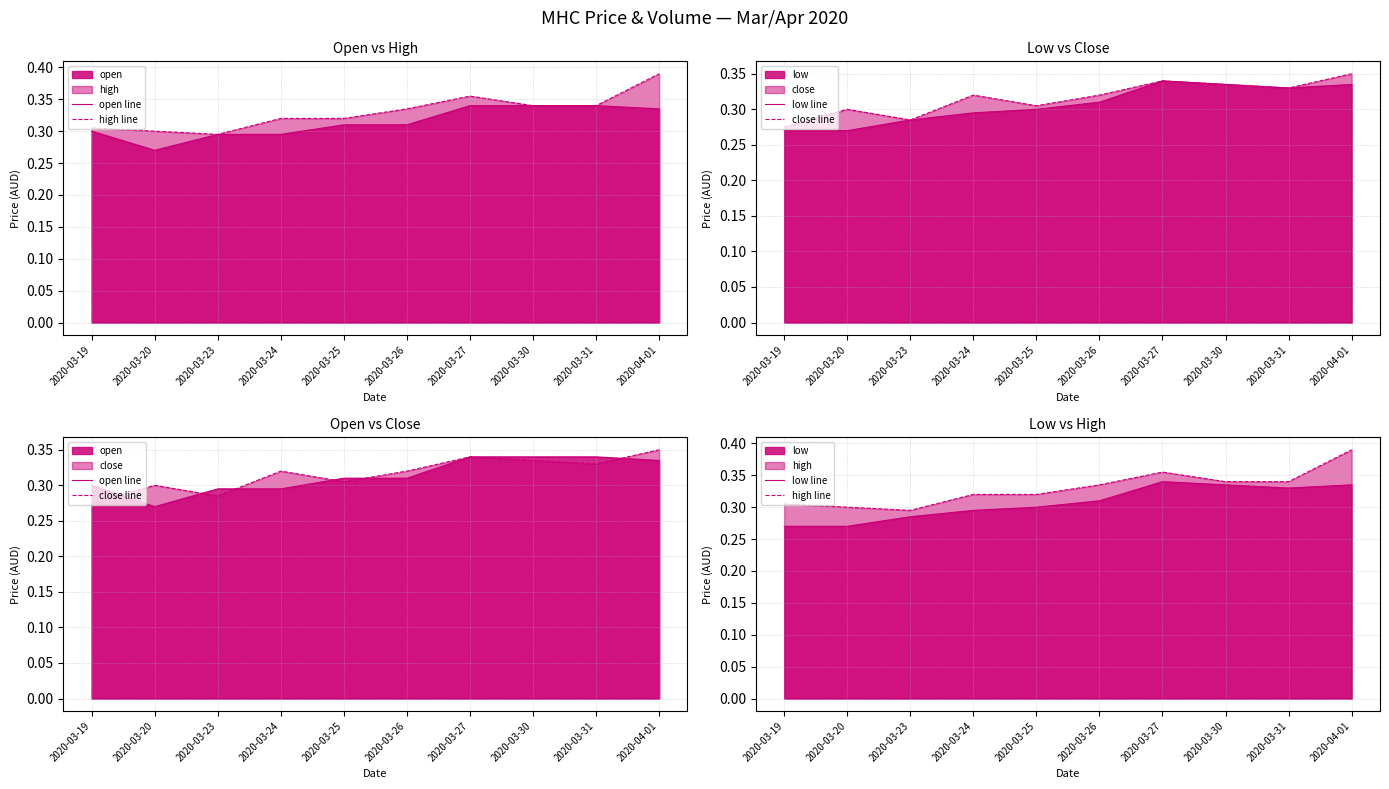

What is the greatest value displayed?

0.4